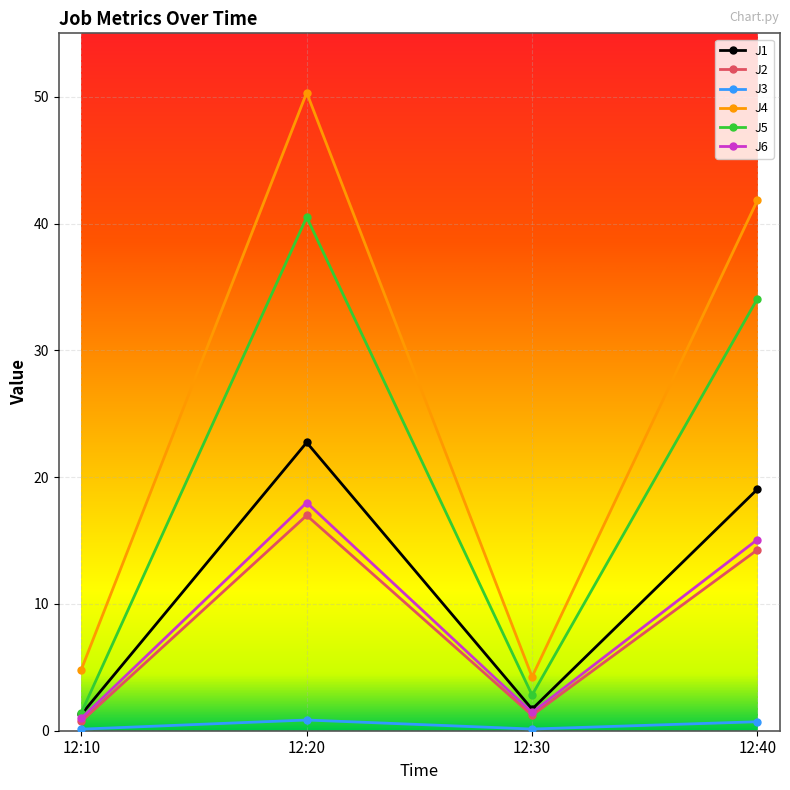

Is it true that J6 equals 1.4 at 12:30?

True